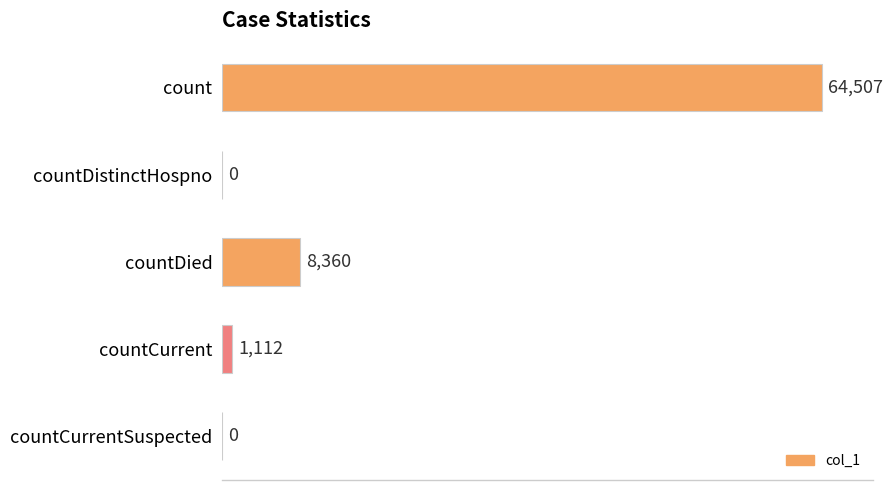

Read the value at countDied, to the nearest 100.

8400